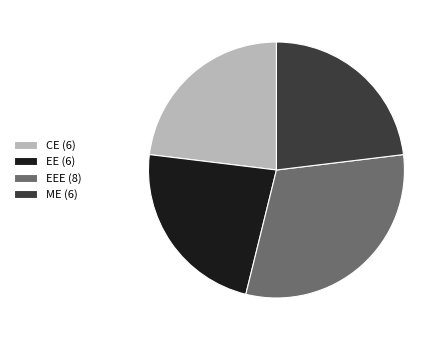

Is the sum of EEE (8) and CE (6) greater than half?

Yes